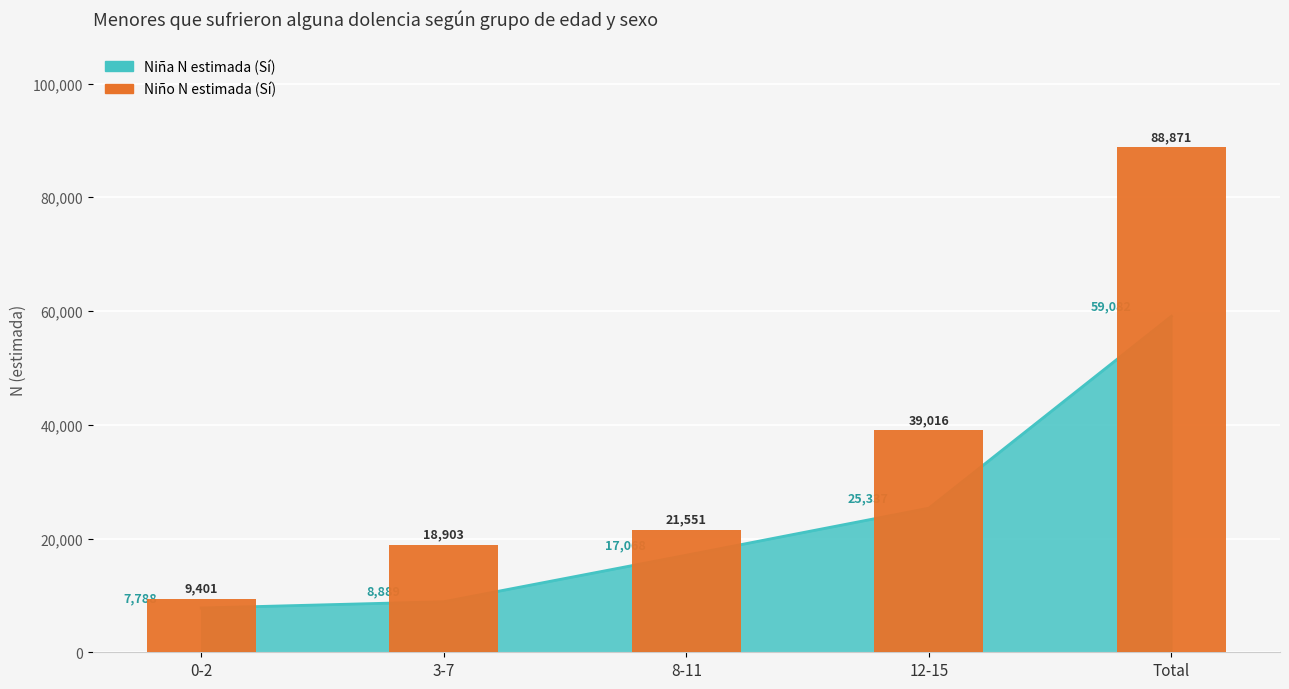

Which label corresponds to the largest value in the chart?

Total